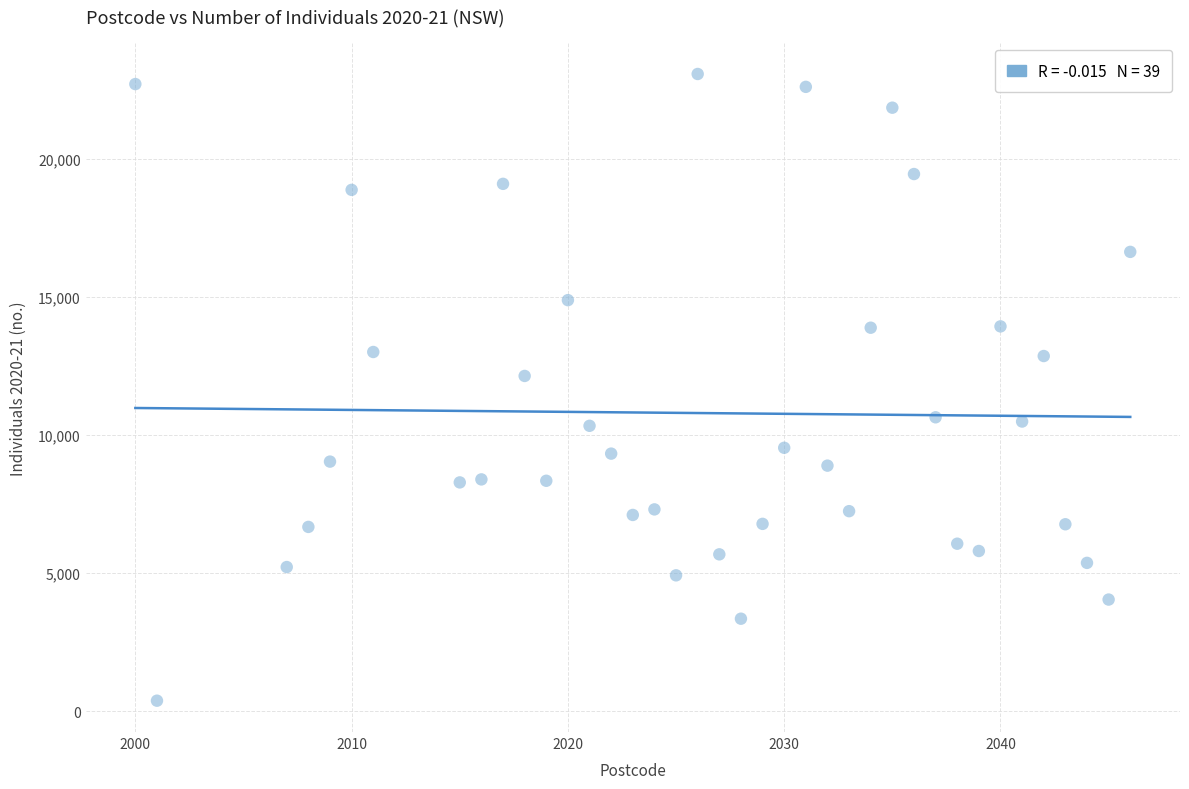

What Y value in the scatter plot is closest to 11727?

12140